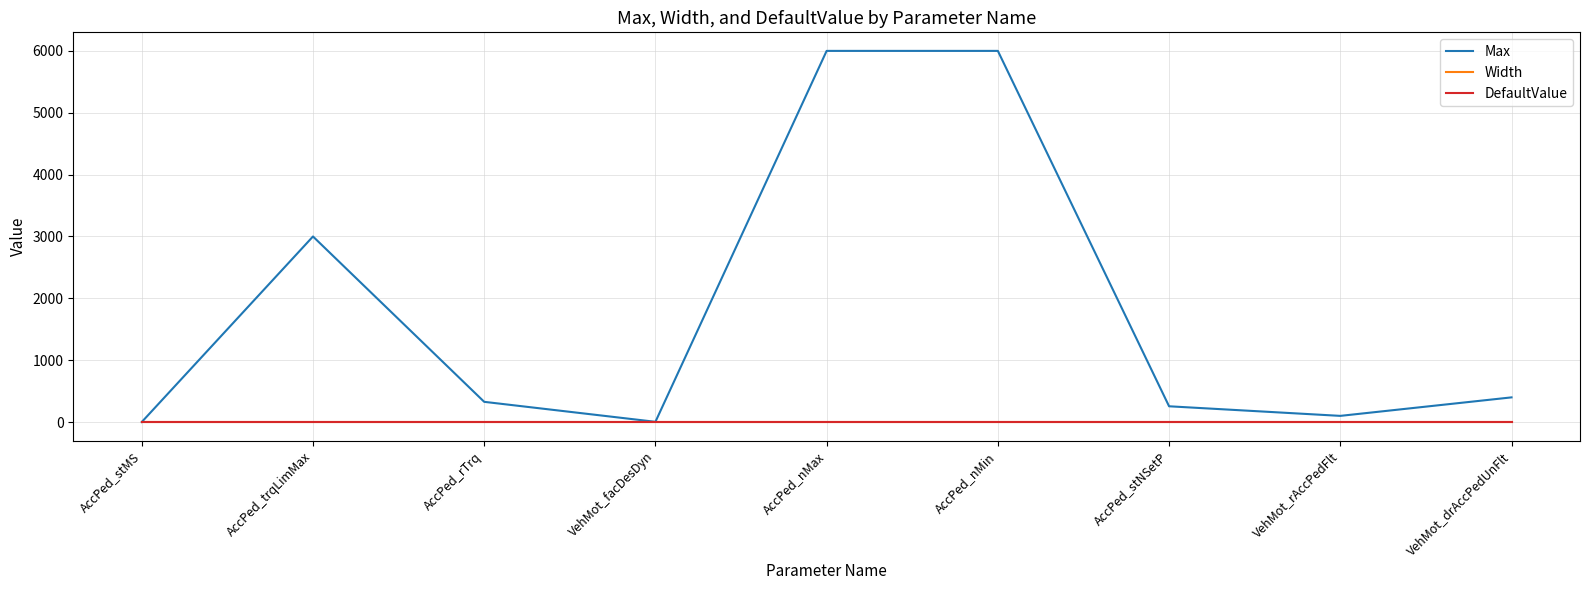

What position from the left is VehMot_rAccPedFlt?

8